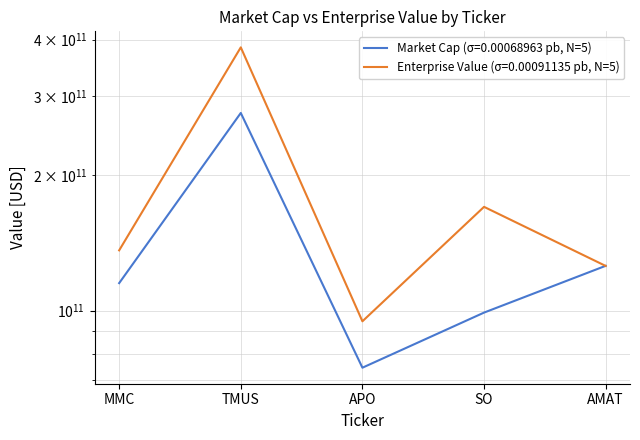

Rank the series by their average value, from highest to lowest.

Enterprise Value, Market Cap